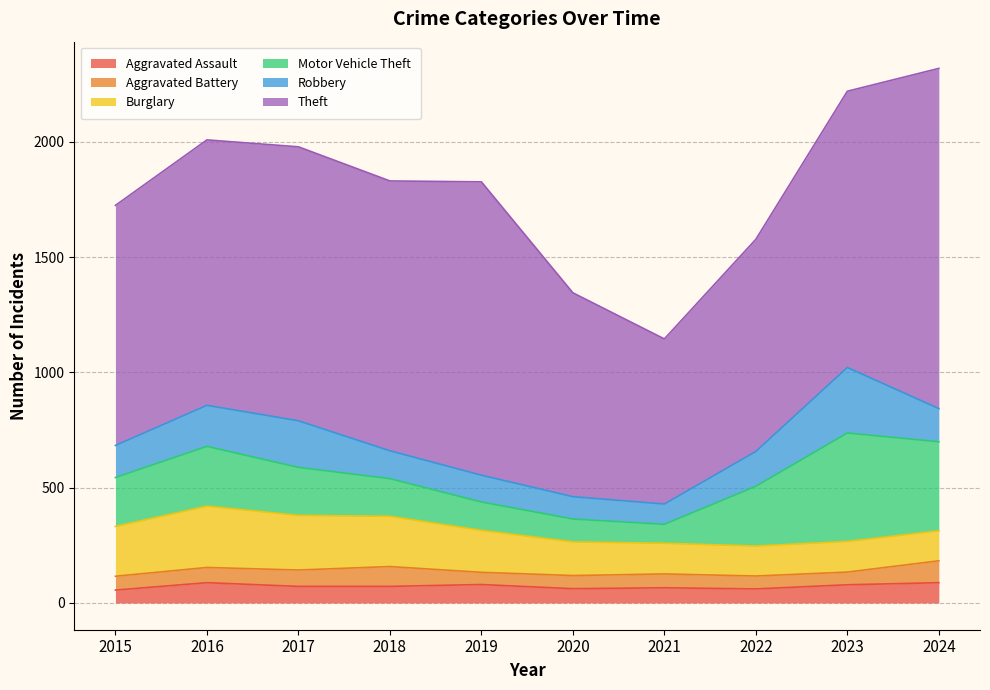

Rank the series at 2021 from lowest to highest value.

Aggravated Battery, Aggravated Assault, Motor Vehicle Theft, Robbery, Burglary, Theft